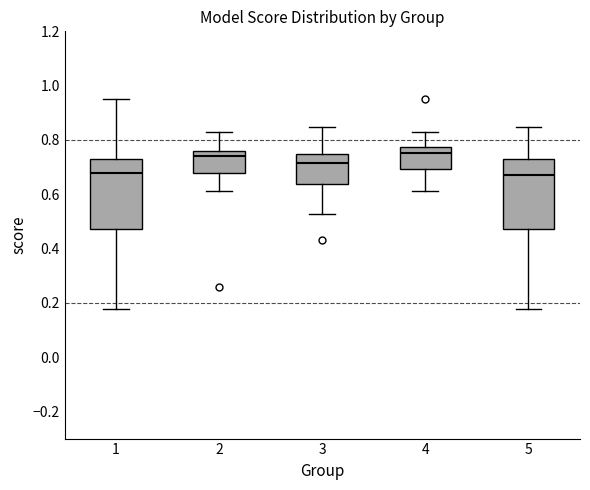

Reading left to right, read every box against the y-axis: the position of its median line, the range the box covers, and the ends of its whiskers. The values are not printed on the chart, so give them approximately, as read against the axis.

1: median 0.68, box 0.48 to 0.72, whiskers 0.18 to 0.96
2: median 0.74, box 0.68 to 0.76, whiskers 0.62 to 0.82
3: median 0.72, box 0.64 to 0.74, whiskers 0.52 to 0.84
4: median 0.76, box 0.70 to 0.78, whiskers 0.62 to 0.82
5: median 0.68, box 0.48 to 0.74, whiskers 0.18 to 0.84